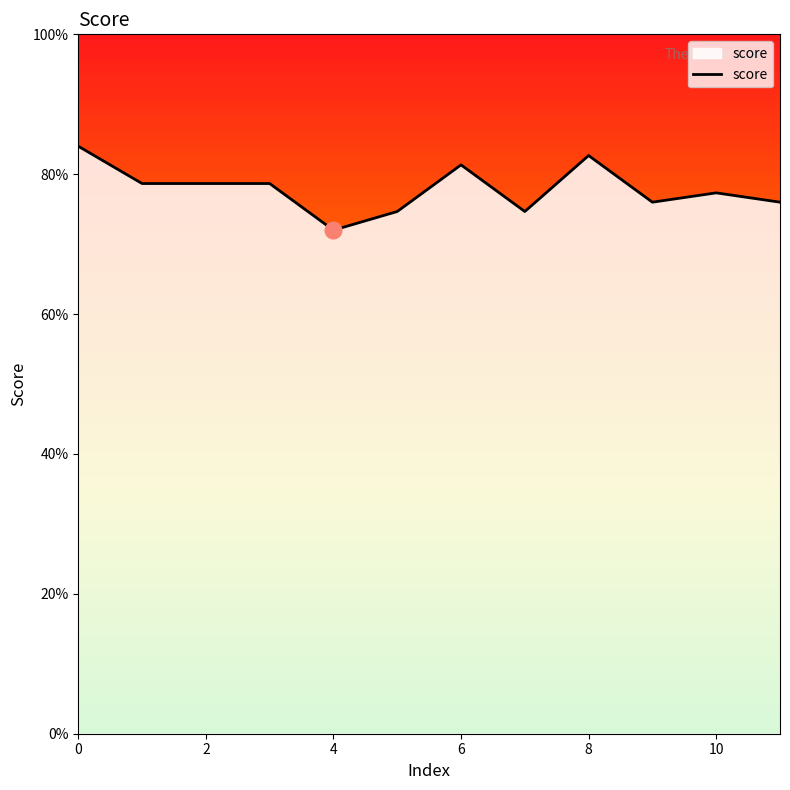

Does the chart display data point markers on the line(s)?

No